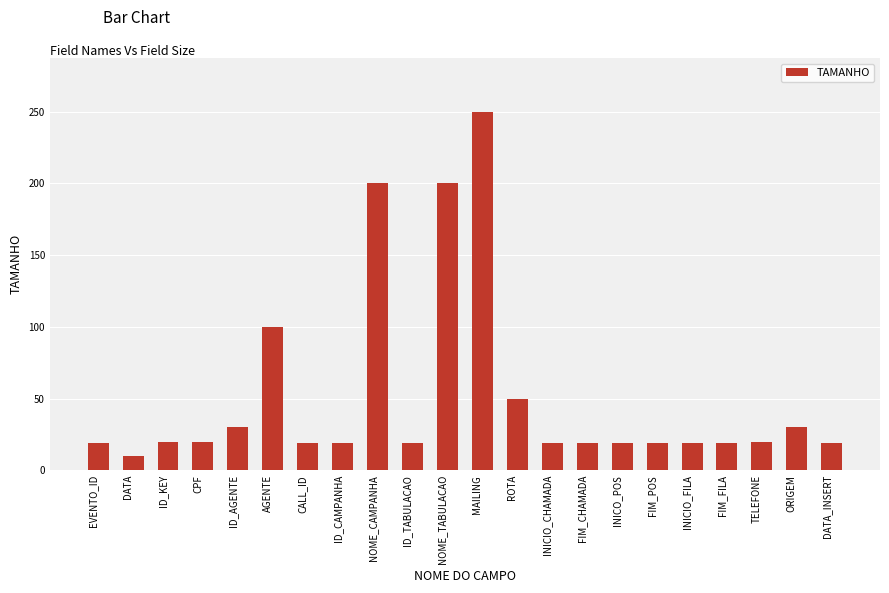

What is the approximate value at MAILING?

250